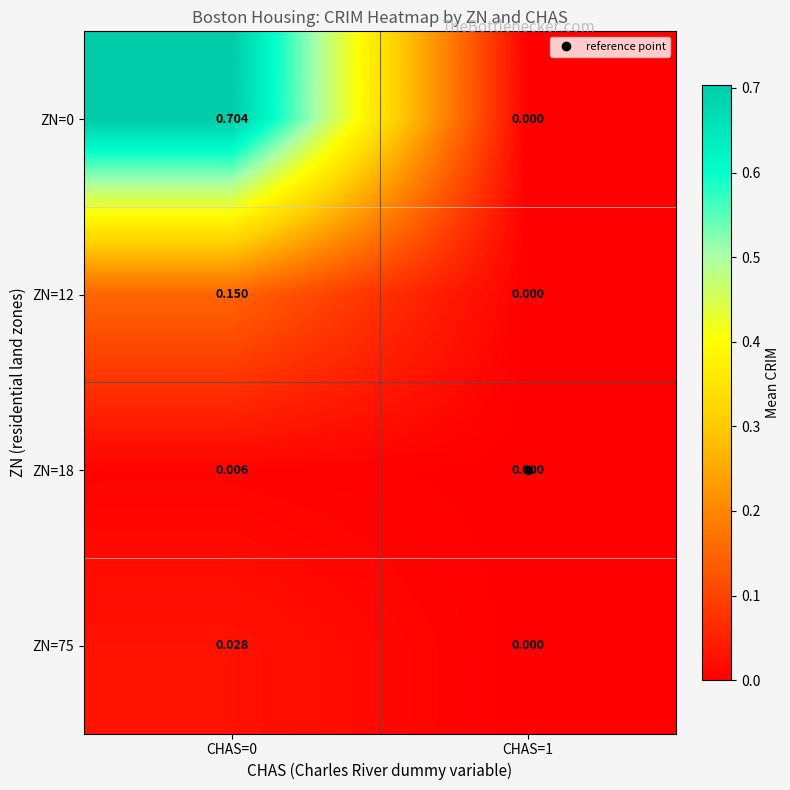

Is the value of ZN=18 at CHAS=1 greater than the value of ZN=12 at CHAS=0?

No